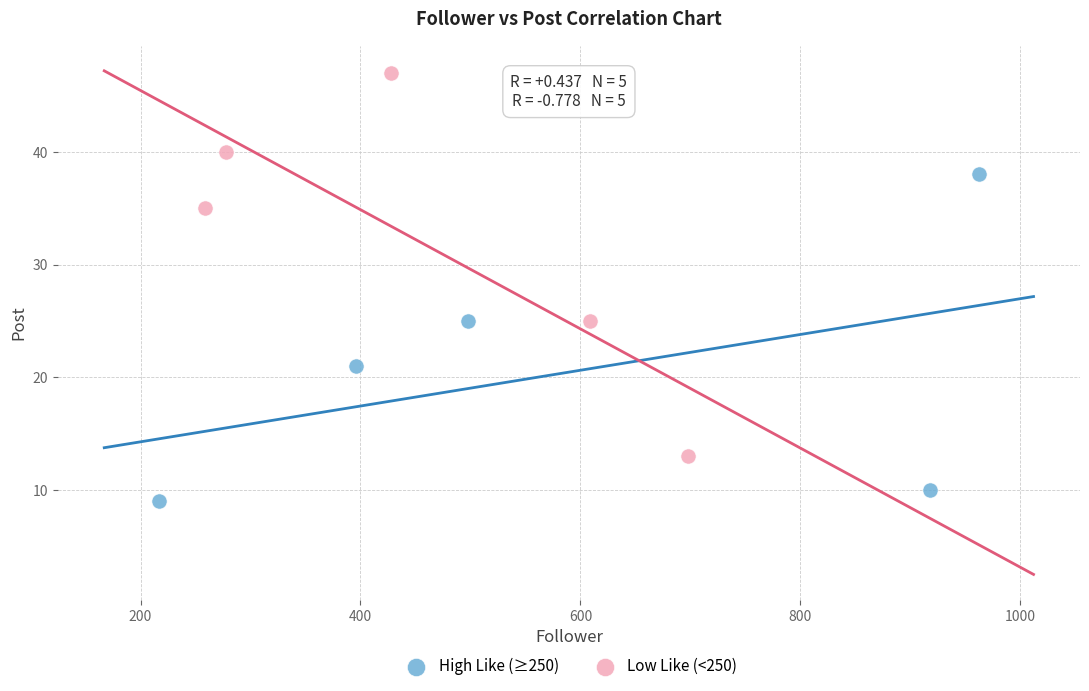

Which series has the largest Y range (max minus min)?

Low Like (<250)